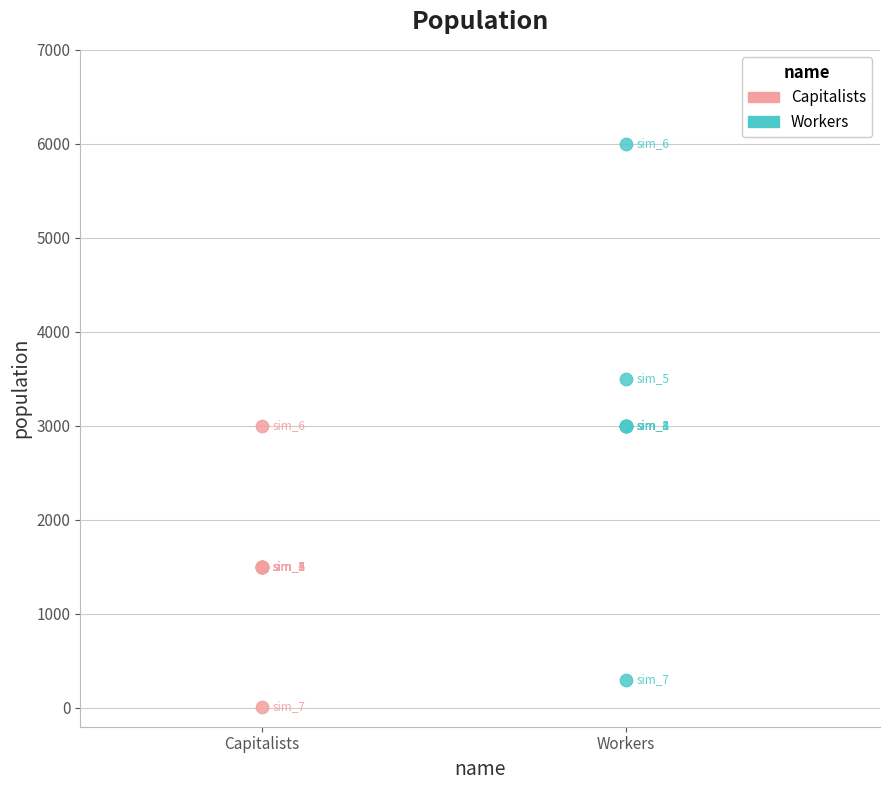

Which series contains the highest Y value?

Workers